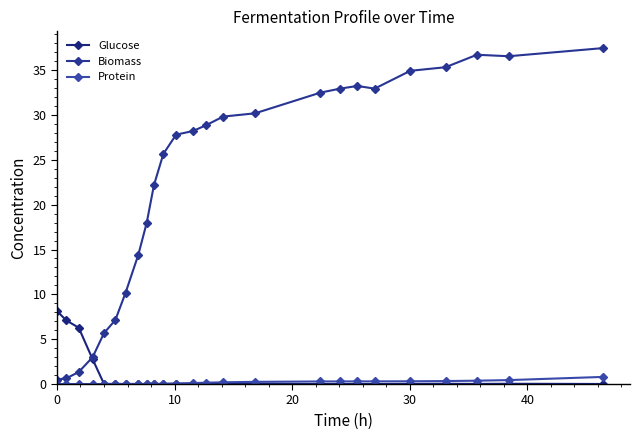

How many categories are shown in the chart?

25